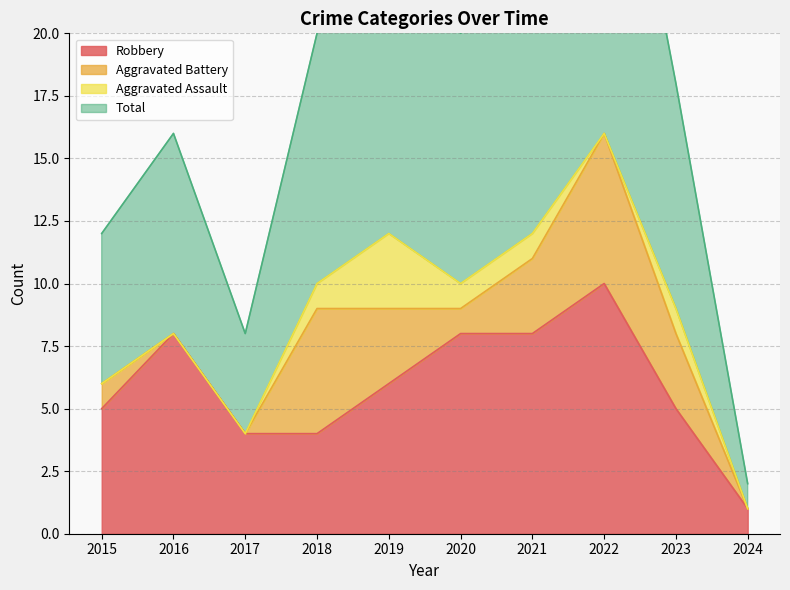

What is the difference between the Total values at 2015 and 2016?

4